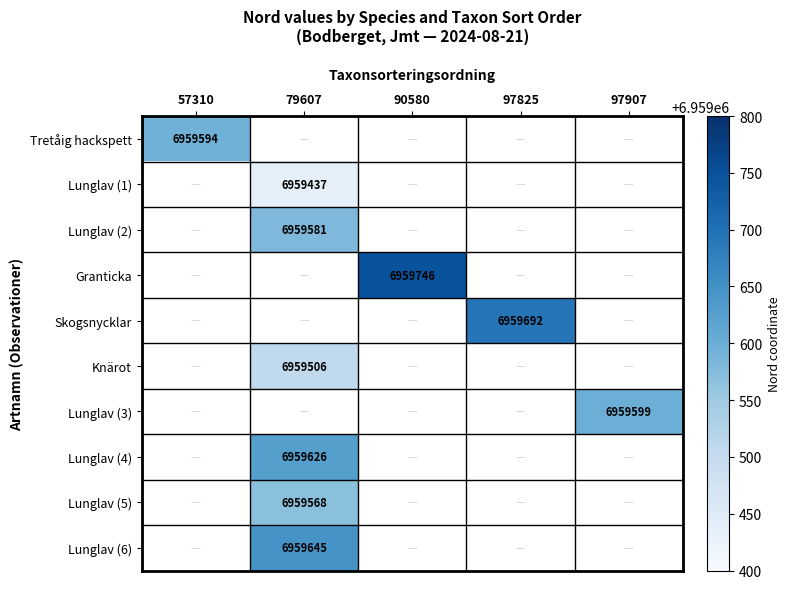

True or false: Skogsnycklar has a value of 10771442 at 97825.

False